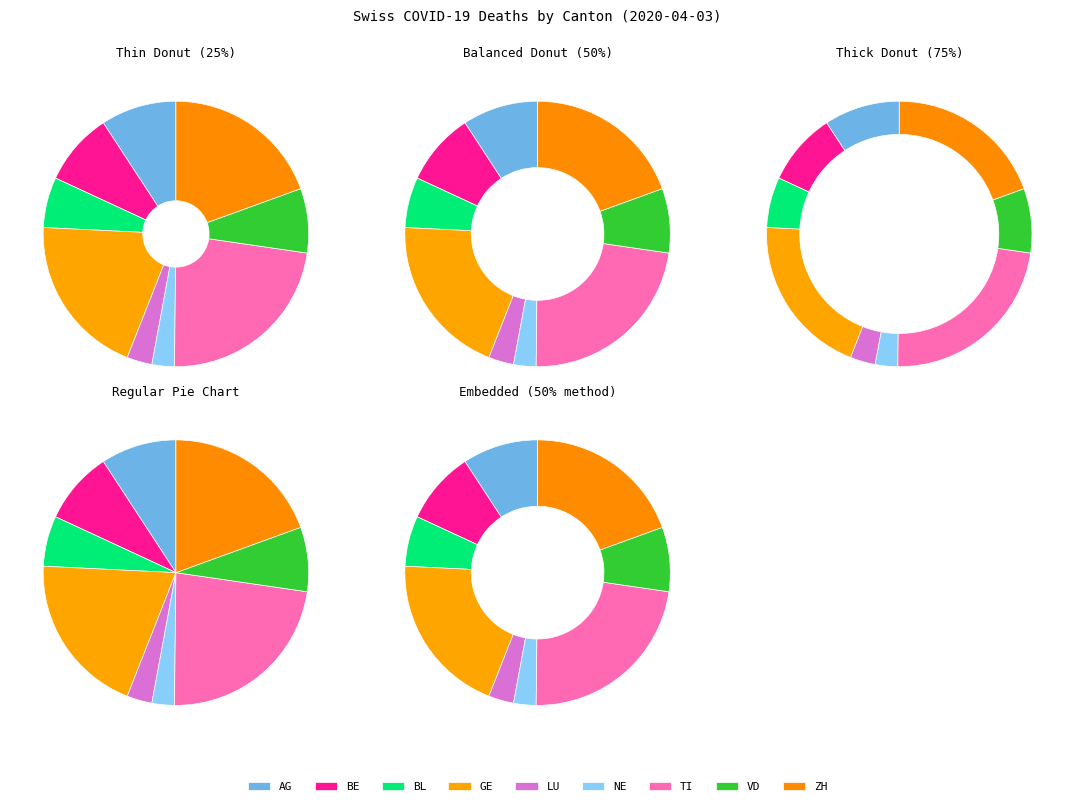

Is it true that BE is 1% of the pie?

False